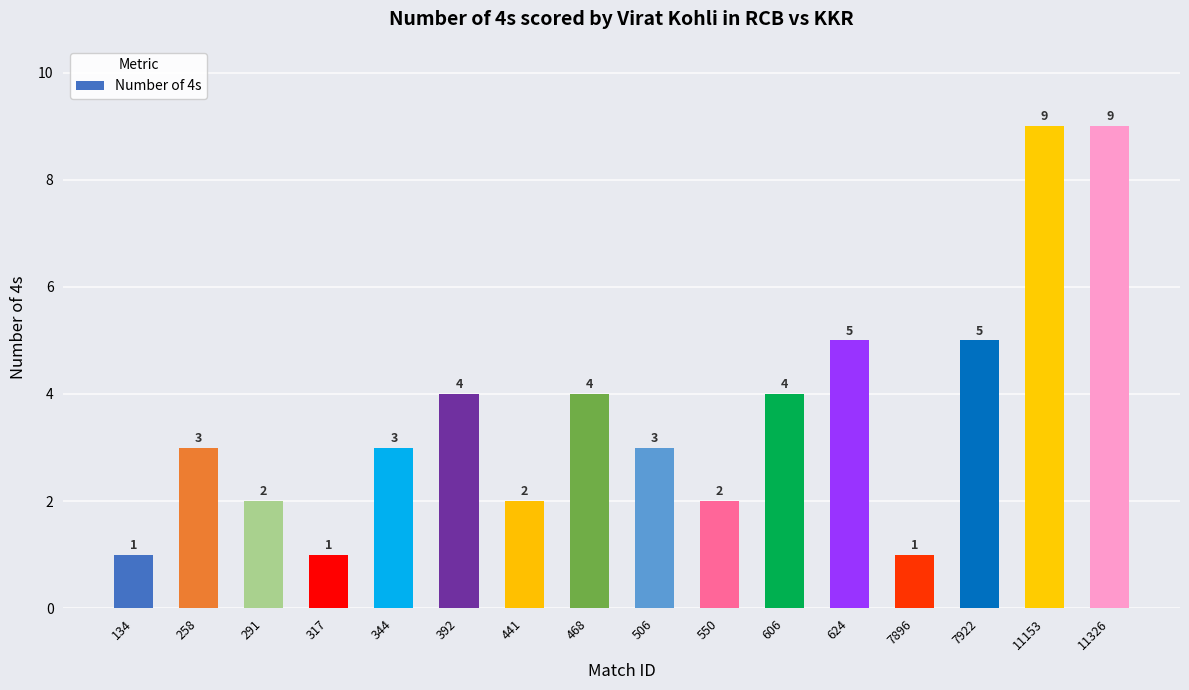

The value at 7896 is 1. True or false?

True